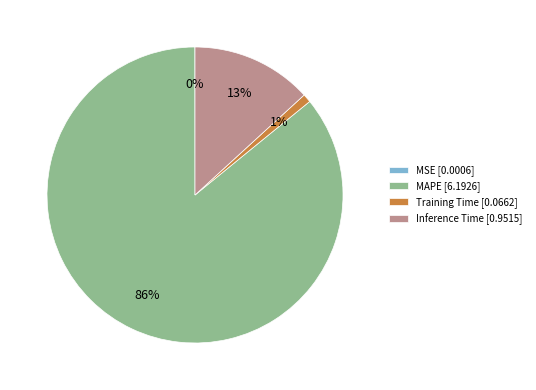

What is the majority slice?

MAPE